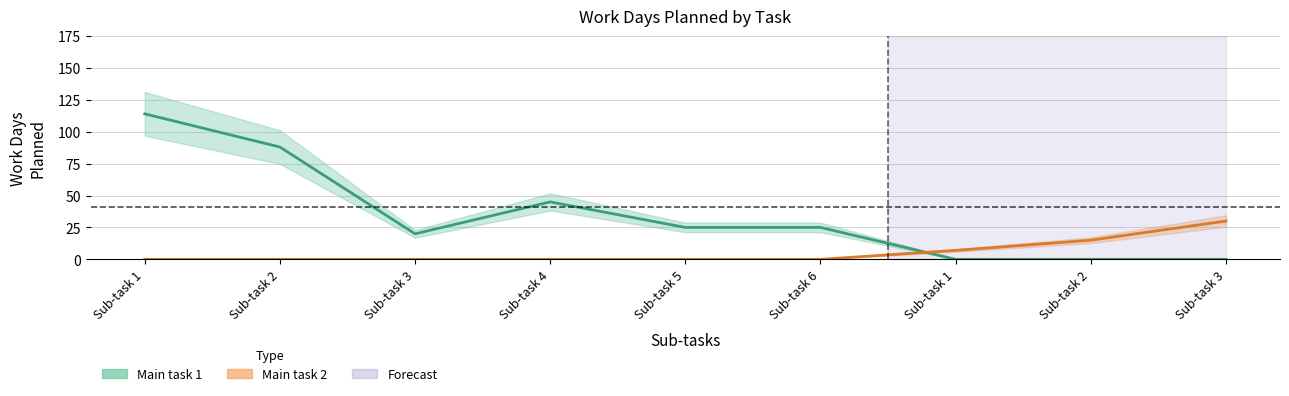

At how many categories does at least one series exceed 67?

2